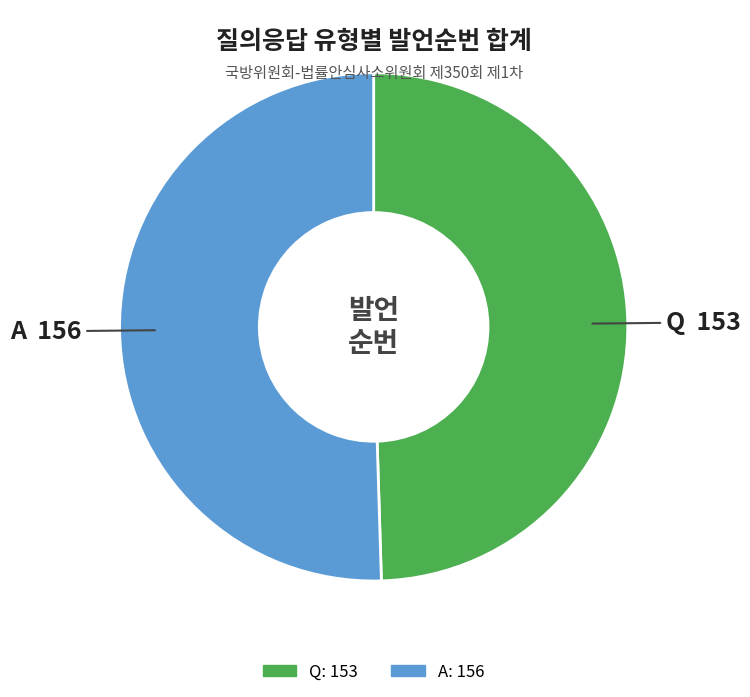

Approximately how many times larger is the value at A compared to Q?

1.0